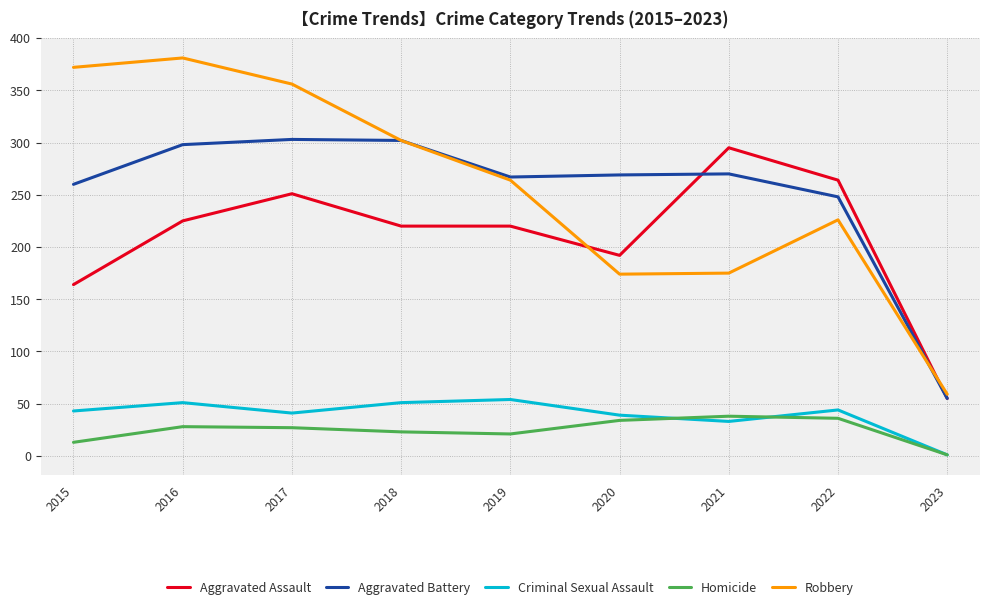

What is the maximum value for Criminal Sexual Assault?

54